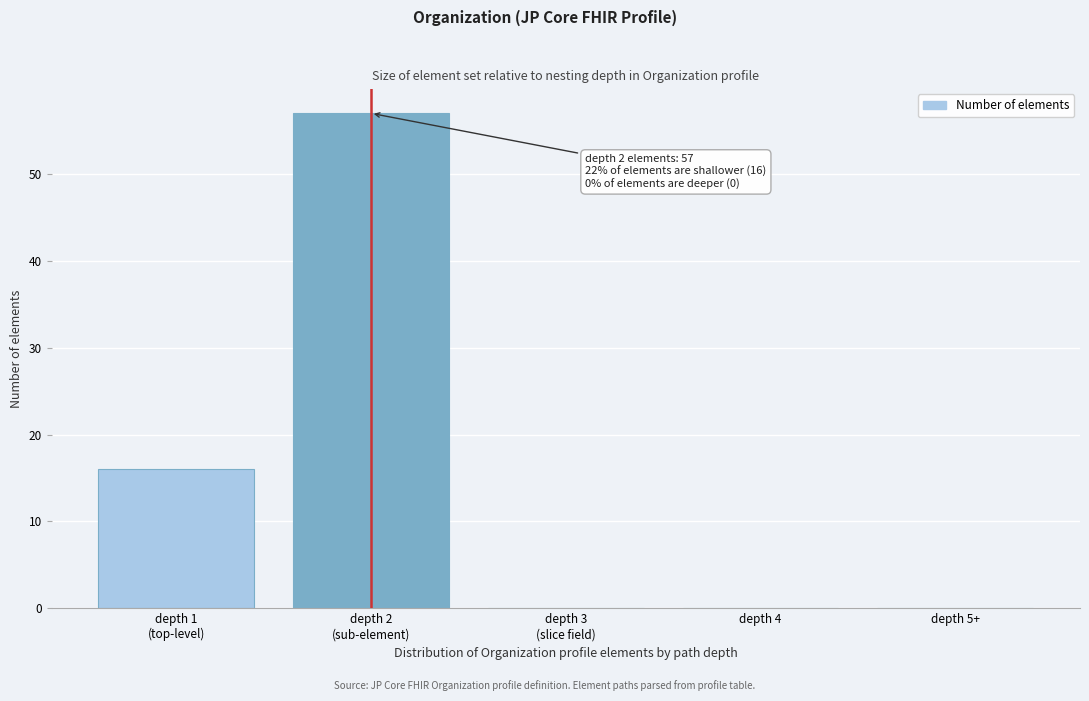

The value at depth 5+ is 0. True or false?

True